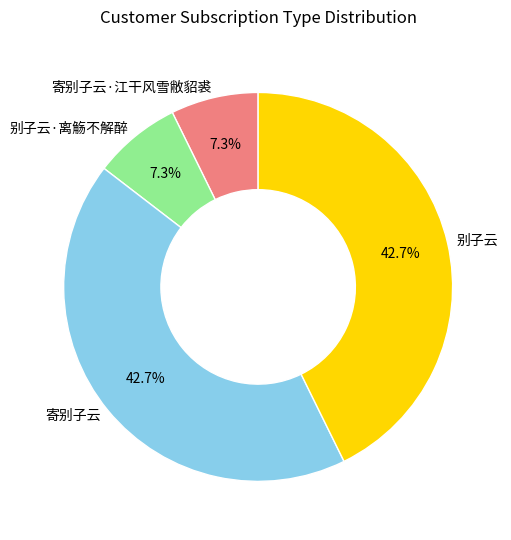

What is the ratio of the value at 别子云 to the value at 寄别子云?

1.0